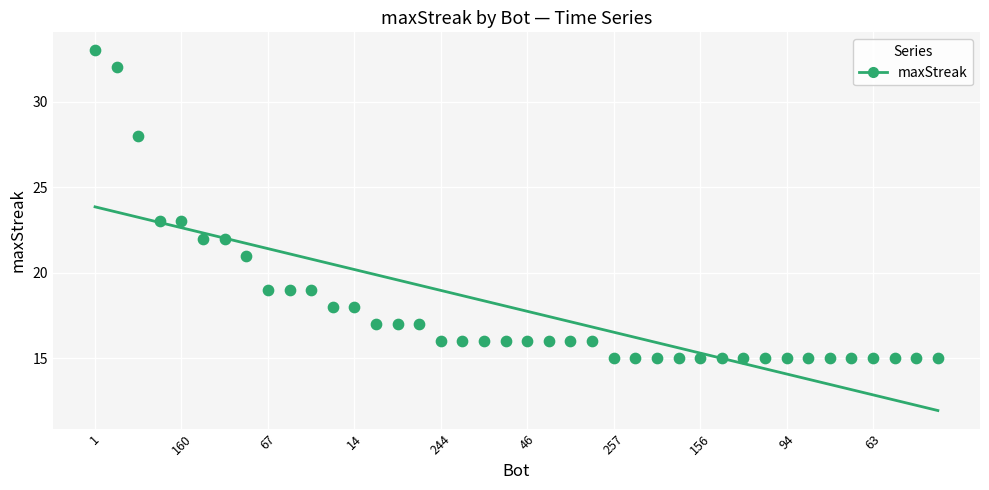

What is the range of Y values (max minus min)?

18